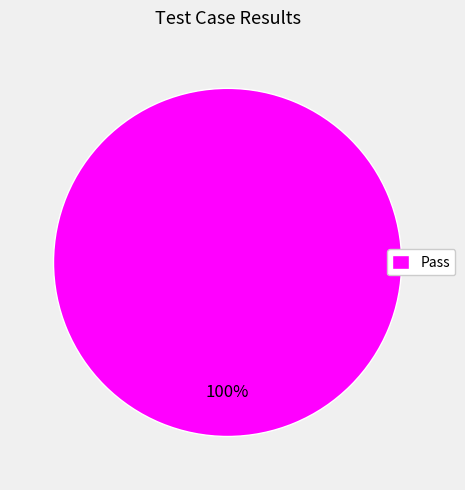

How many slices are in this pie chart?

1